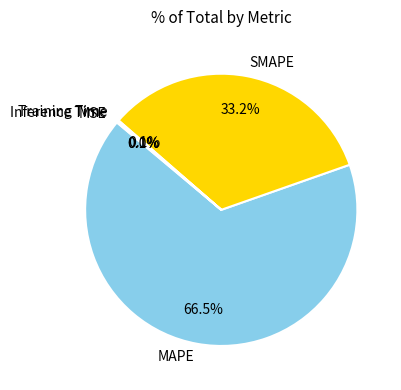

What is the ratio of the value at MAPE to the value at SMAPE?

2.0